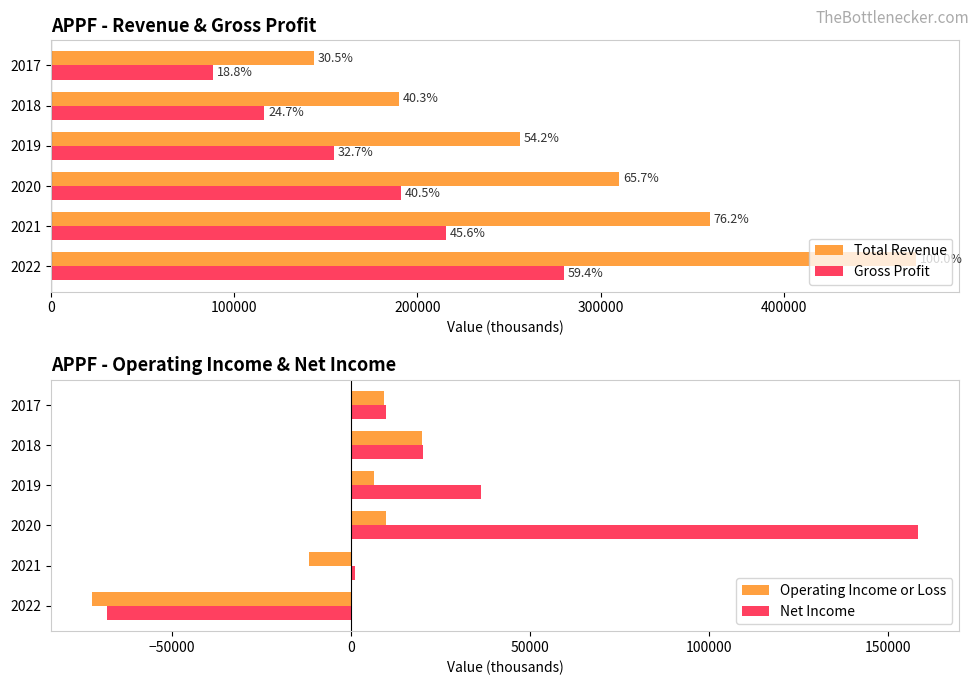

The value of Net Income at 2017 is 9700. True or false?

True